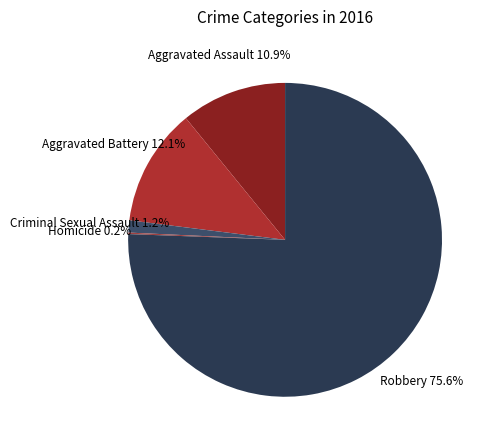

Is it true that Criminal Sexual Assault is 13% of the pie?

False